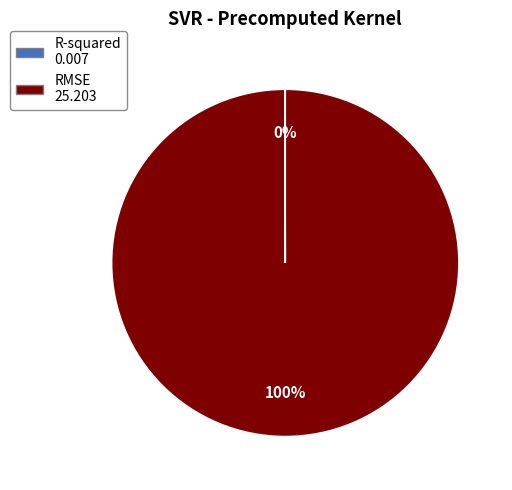

True or false: RMSE accounts for 100% of the total.

True